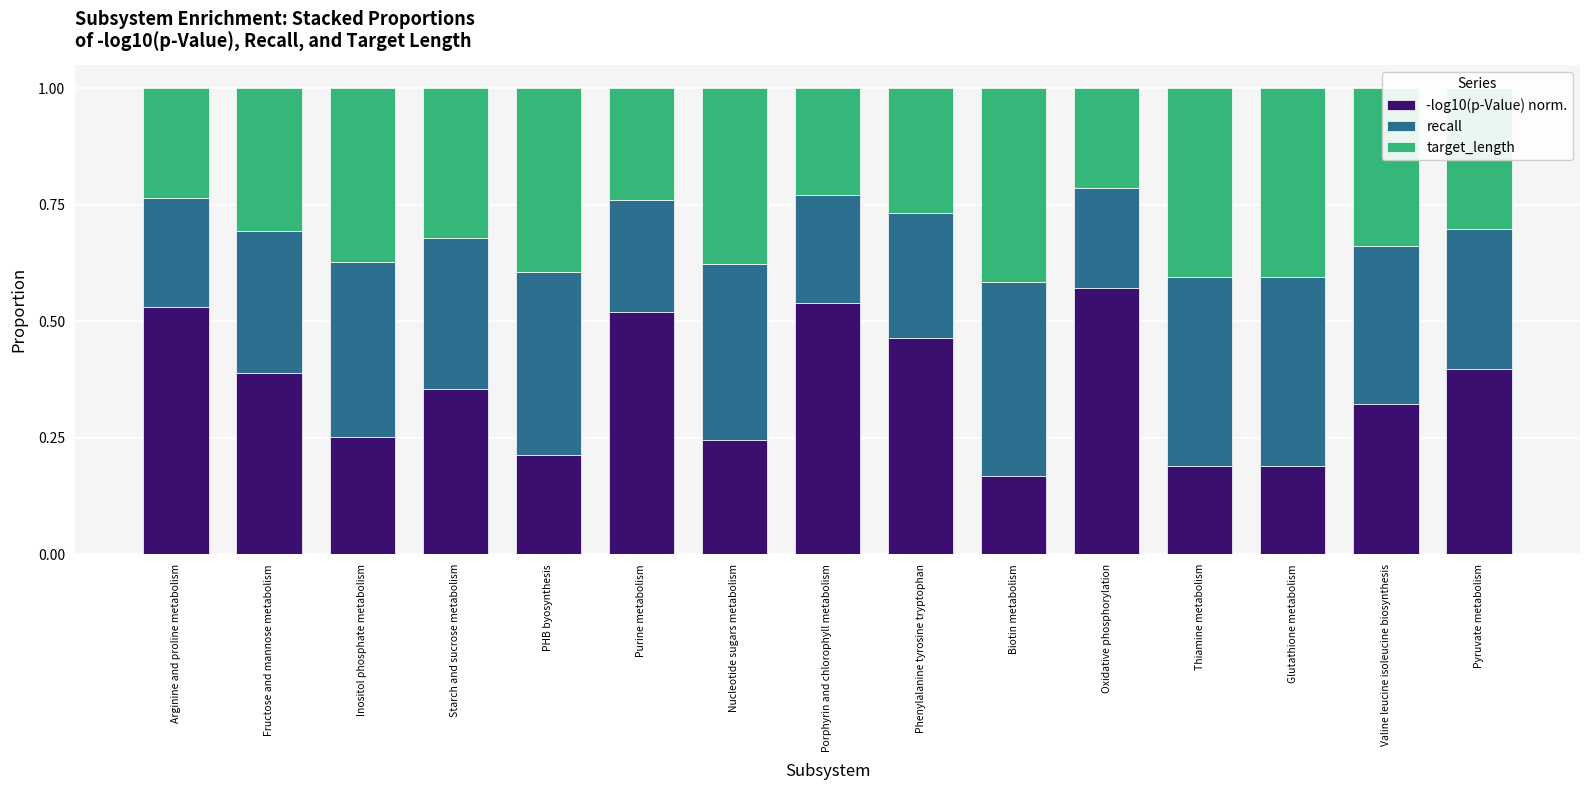

Does the chart contain any negative values?

No